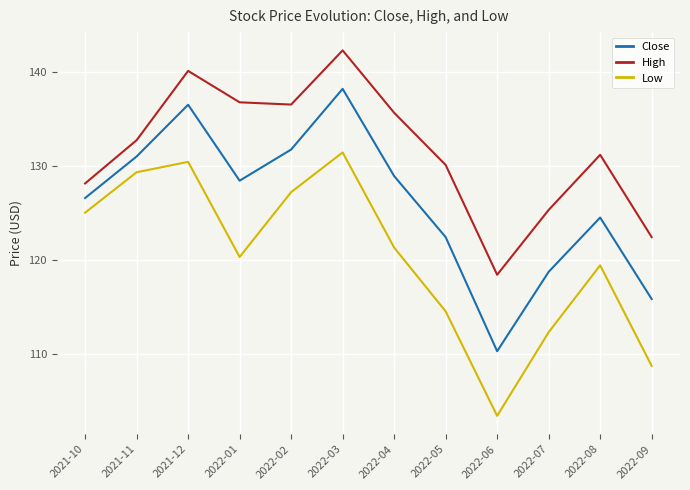

What position from the left is 2021-10?

1